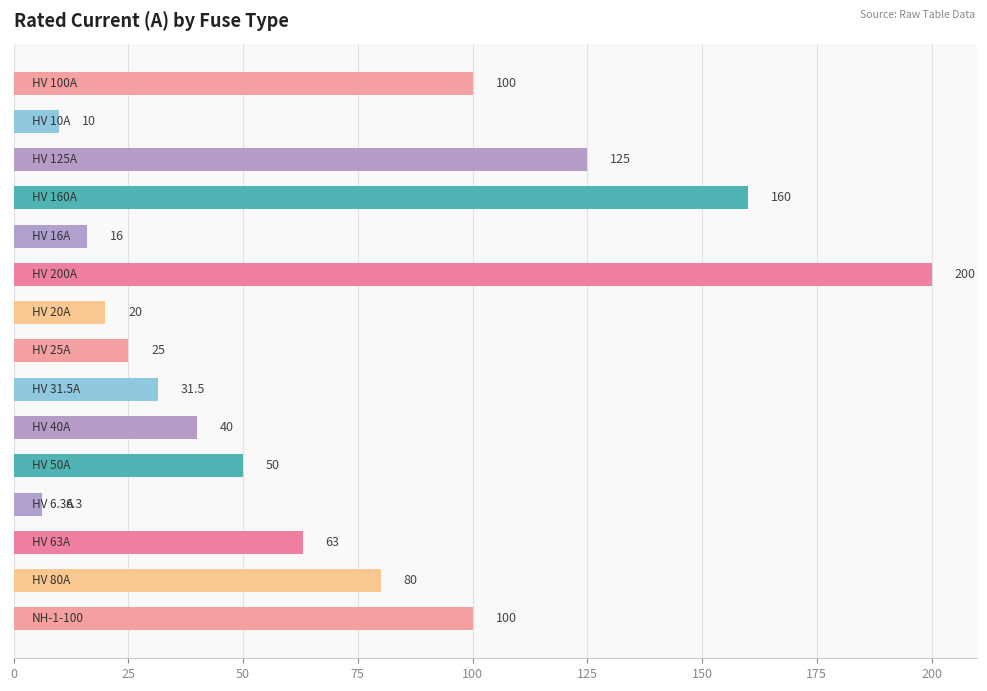

What is the average value?

68.5